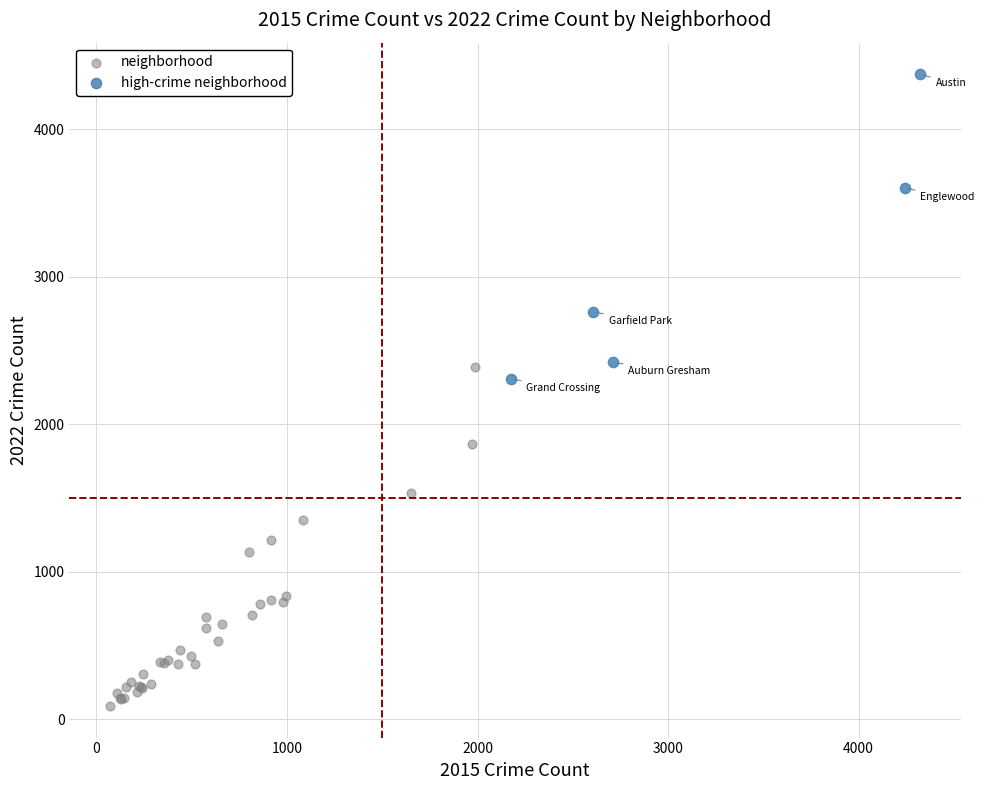

Which series contains the lowest Y value?

neighborhood